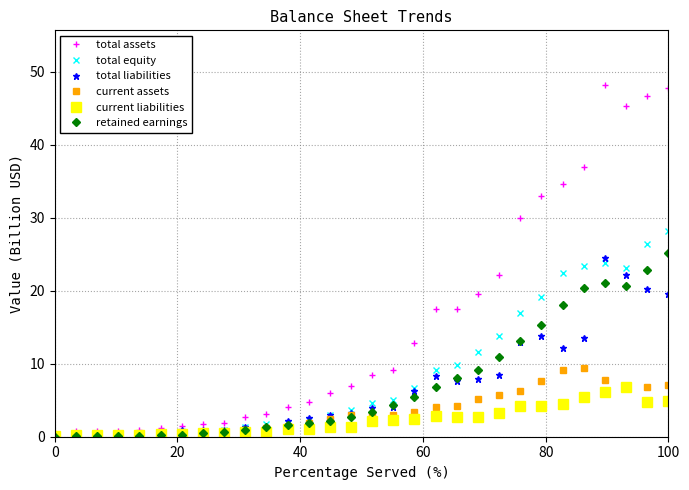

Count the number of data series in this chart.

6